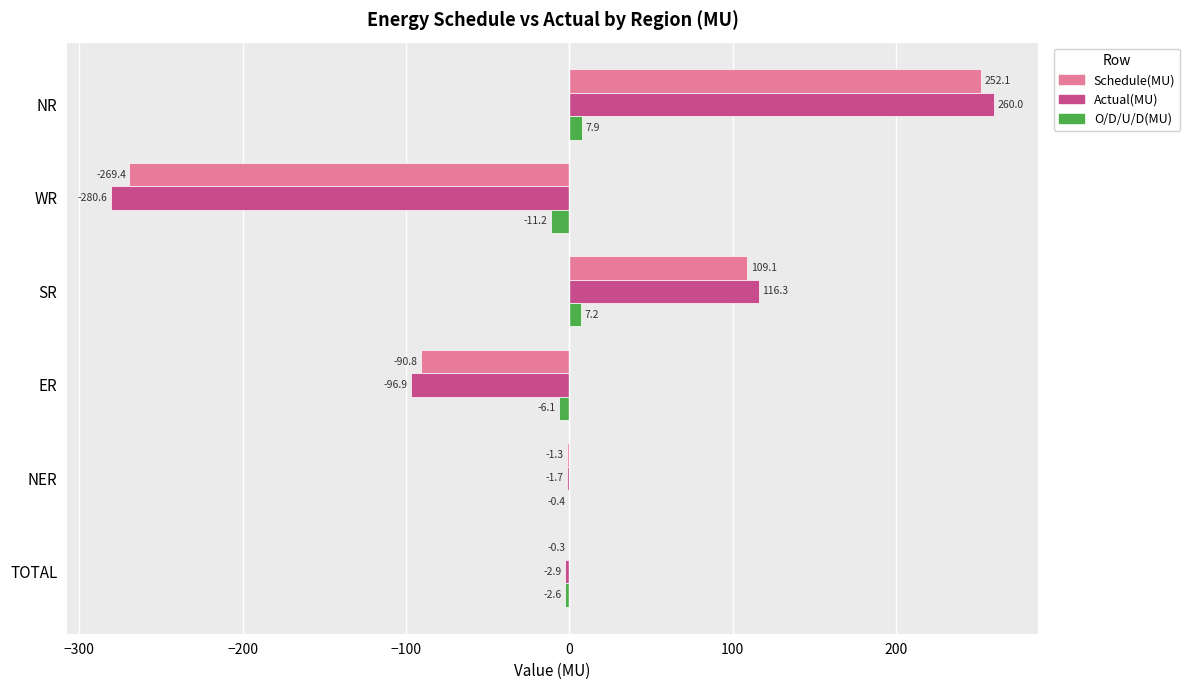

The Schedule(MU) series shows -90.8 at ER. True or false?

True